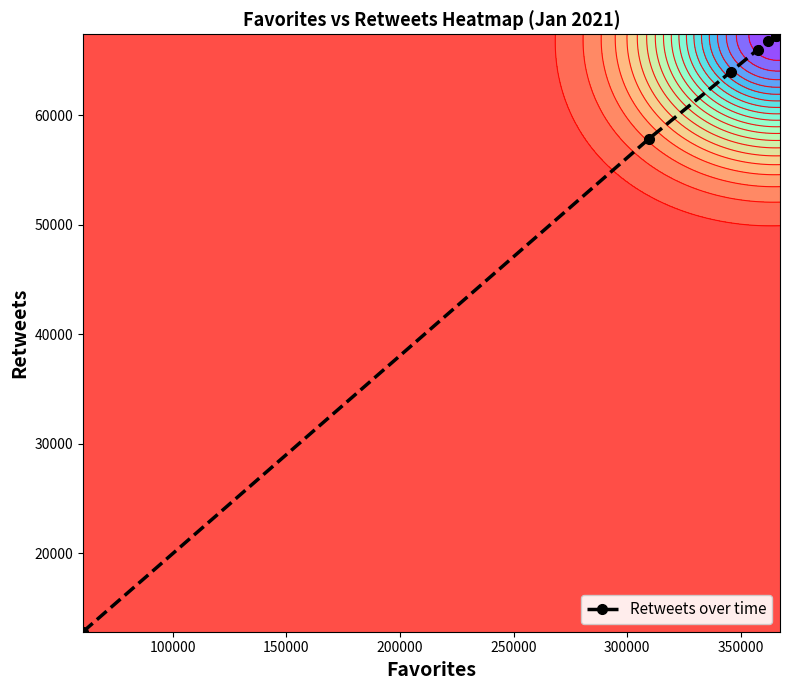

Count the number of categories in the chart.

20